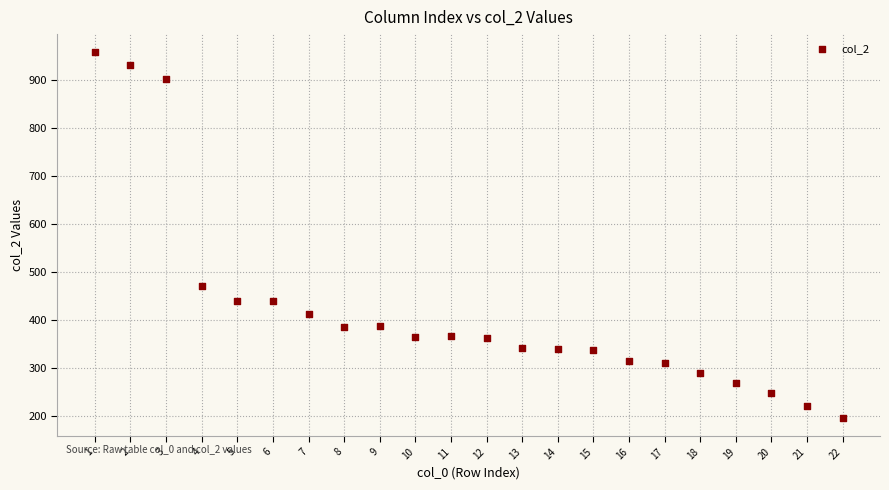

What is the range of X values (max minus min)?

21